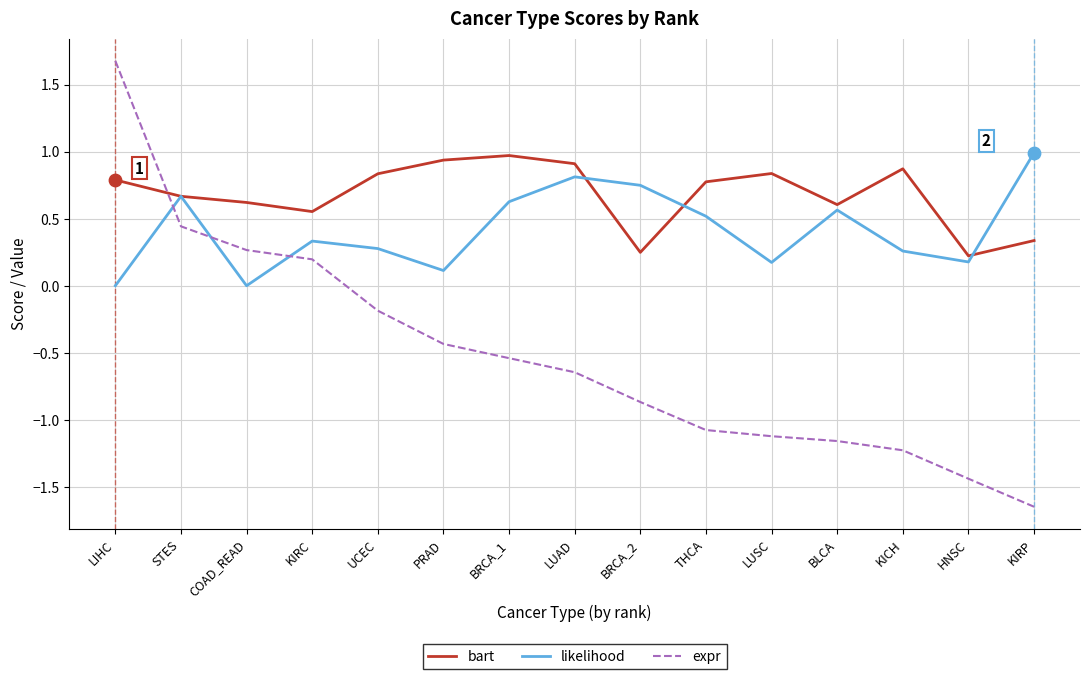

What is the difference between the highest and lowest values at BRCA_2?

1.6